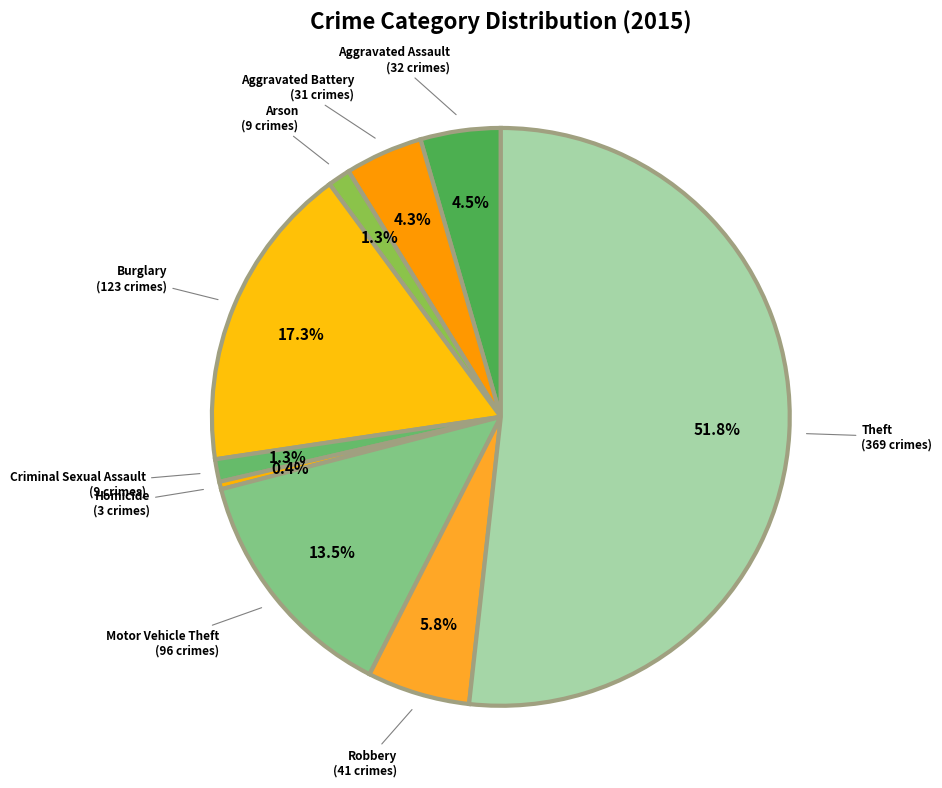

How many segments does this pie chart have?

9